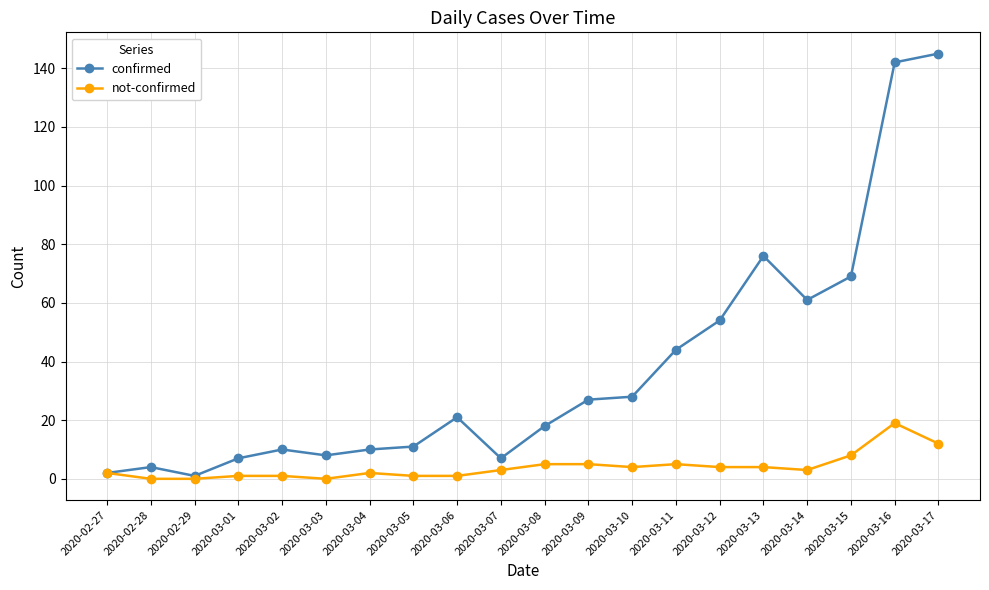

What is the label of the 20th point from the left?

2020-03-17